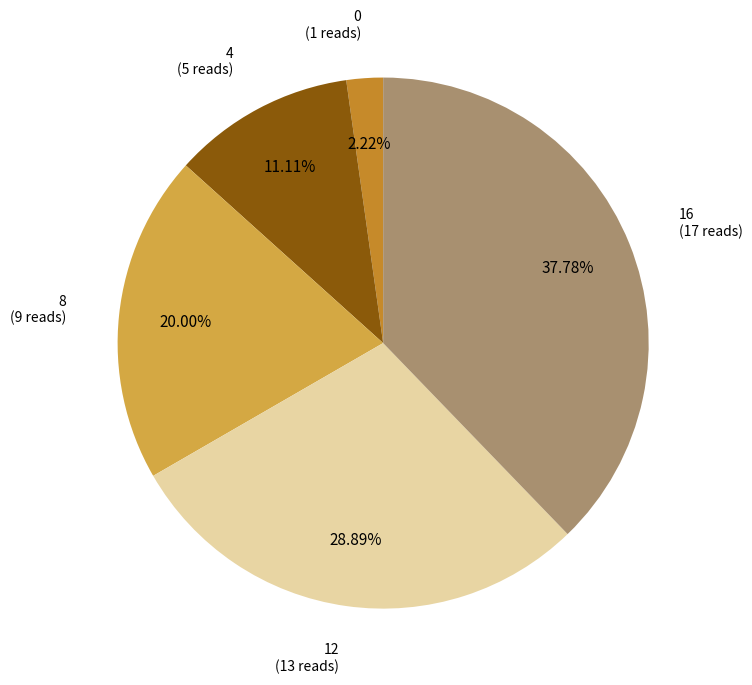

Is there a majority slice in this chart?

No